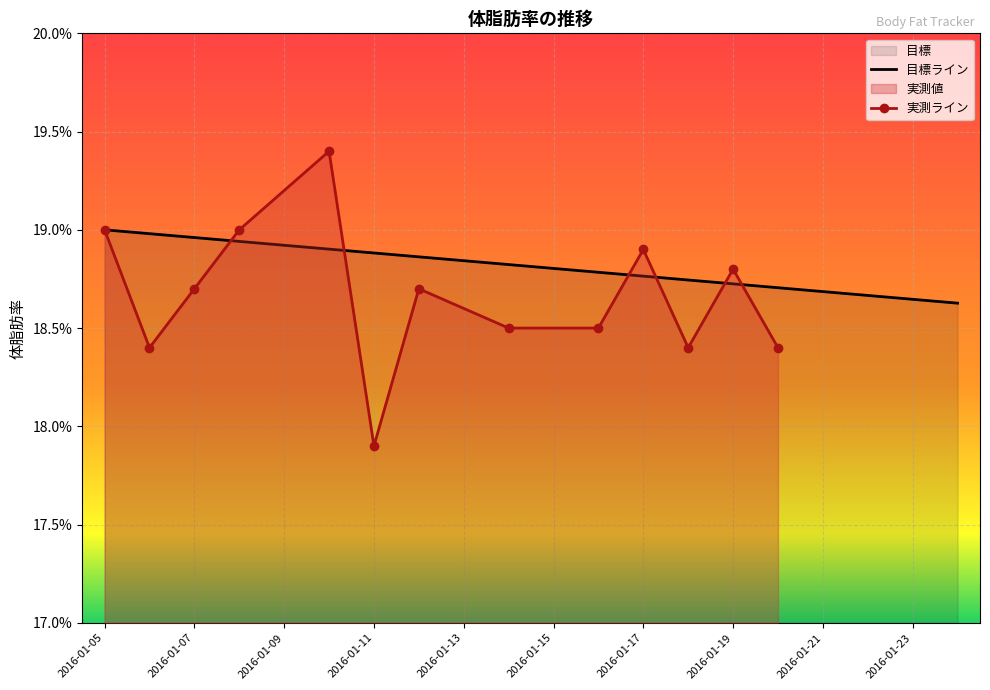

Which has a higher value, 2016-01-24 or 2016-01-18?

2016-01-18